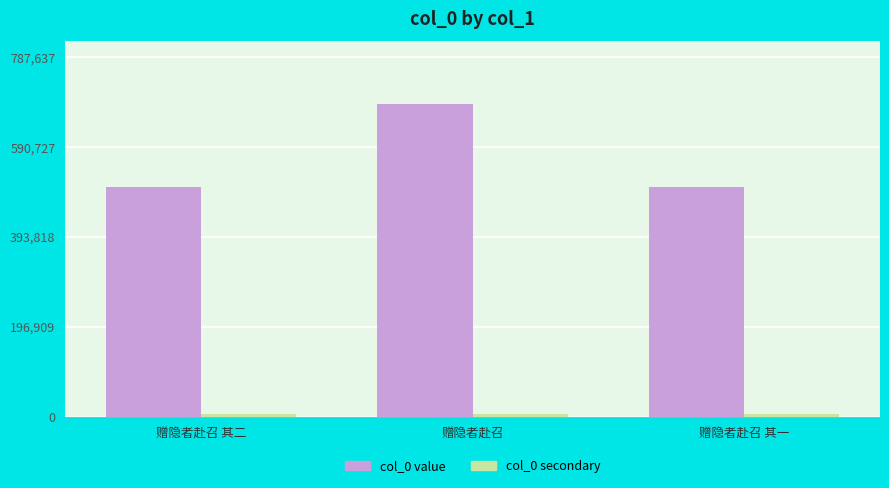

At which category is the sum across all series the highest?

赠隐者赴召